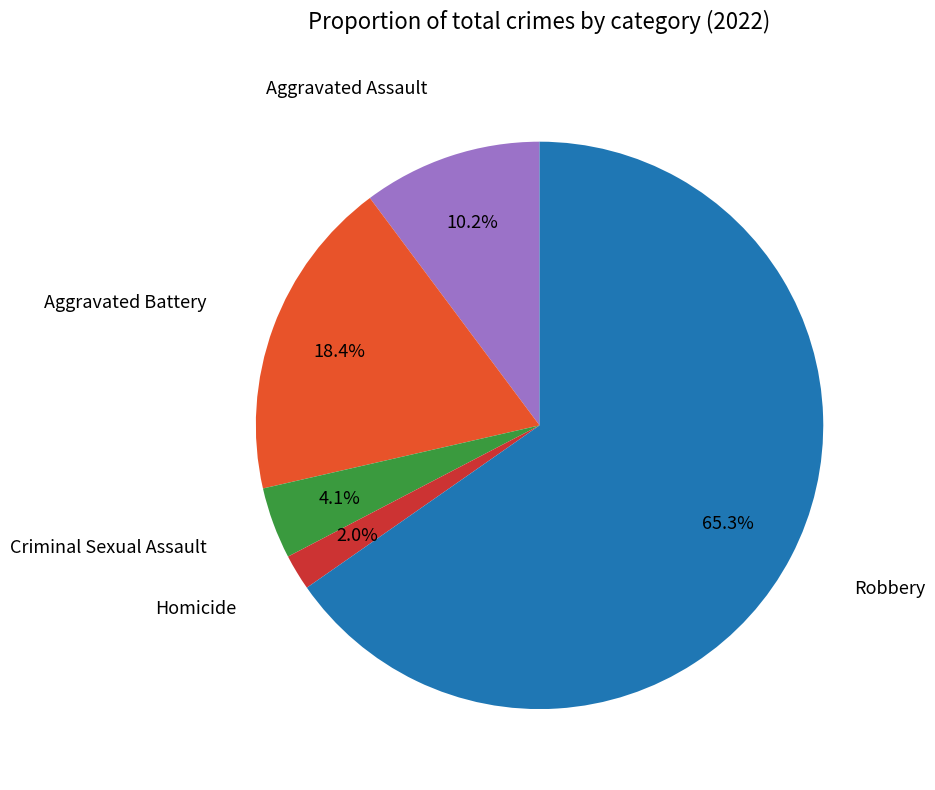

Is there any slice that represents more than half of the pie?

Yes